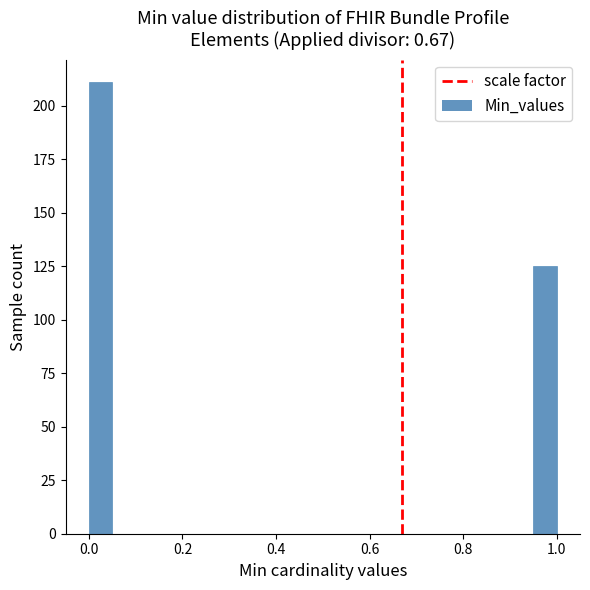

Read against the x-axis, roughly where is the centre of the tallest bar?

0.02